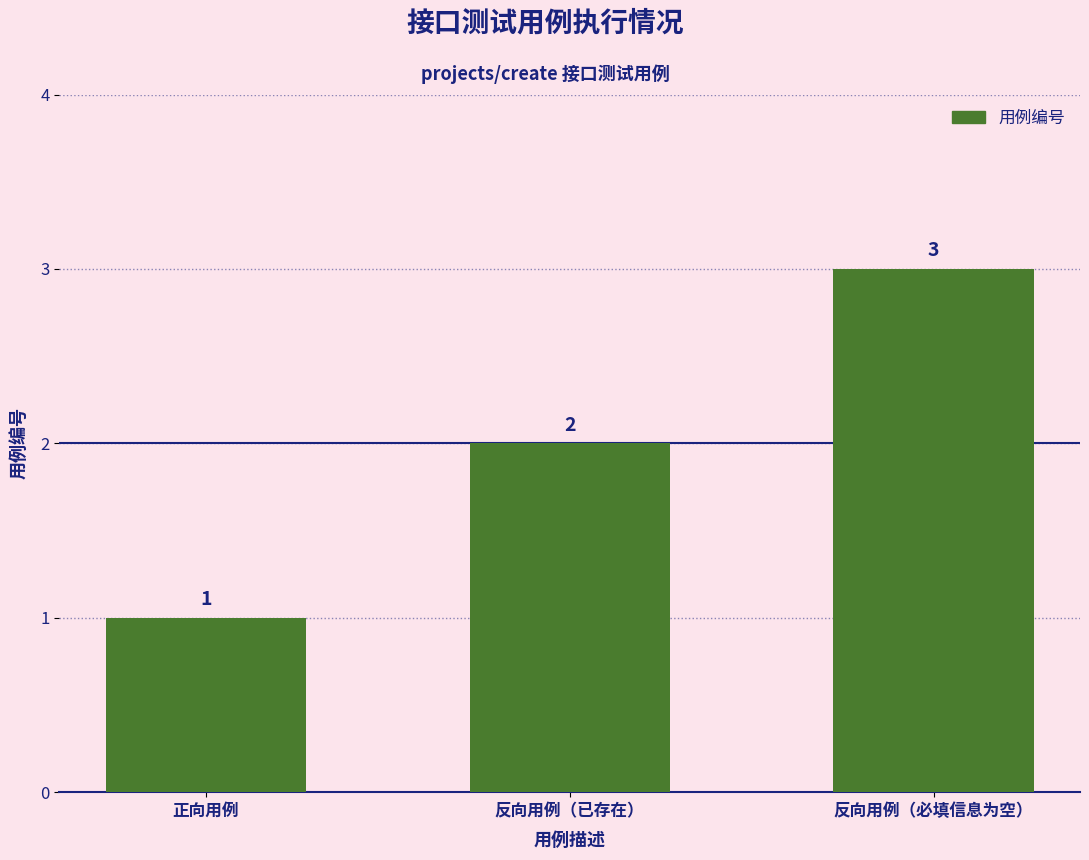

List the labels in order of value, largest first.

反向用例（必填信息为空）, 反向用例（已存在）, 正向用例